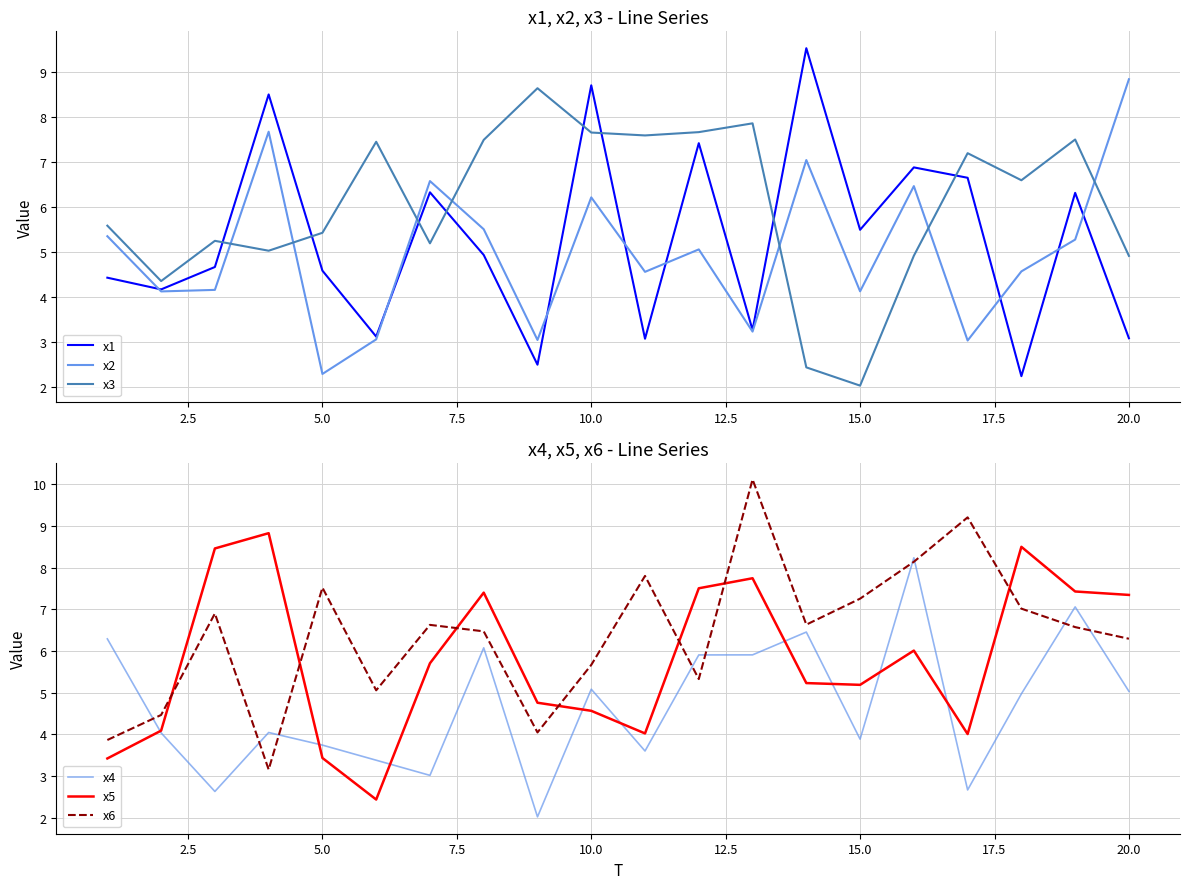

True or false: x3 and x1 cross at least once.

True